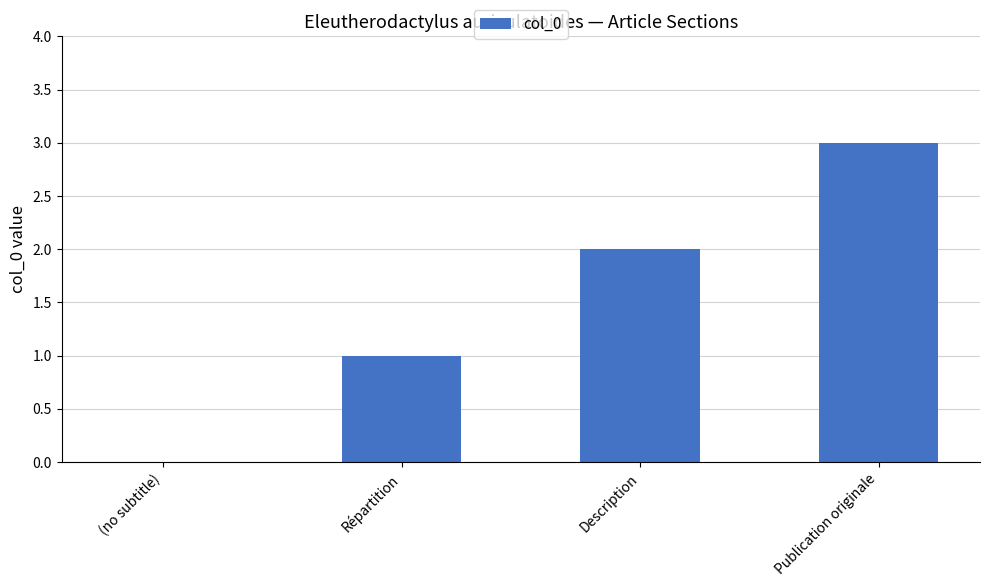

Which has a higher value, Publication originale or Description?

Publication originale